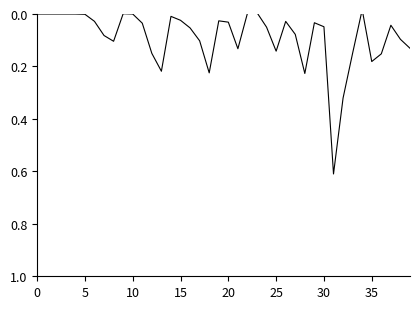

What is the change in value from 28 to 39?

-0.1